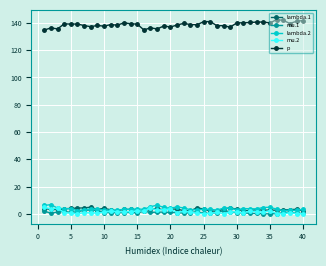

What is the value of the mu.1 point at the 23rd from the left?

0.9